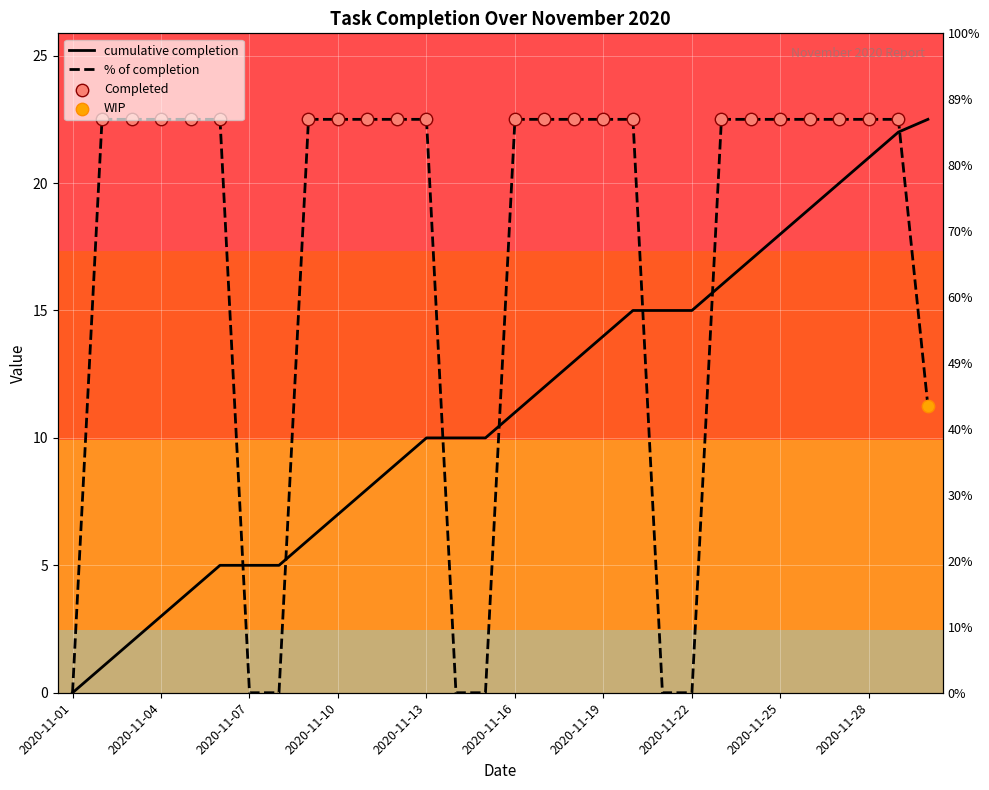

What are all the series names shown in the legend?

% of completion, cumulative completion